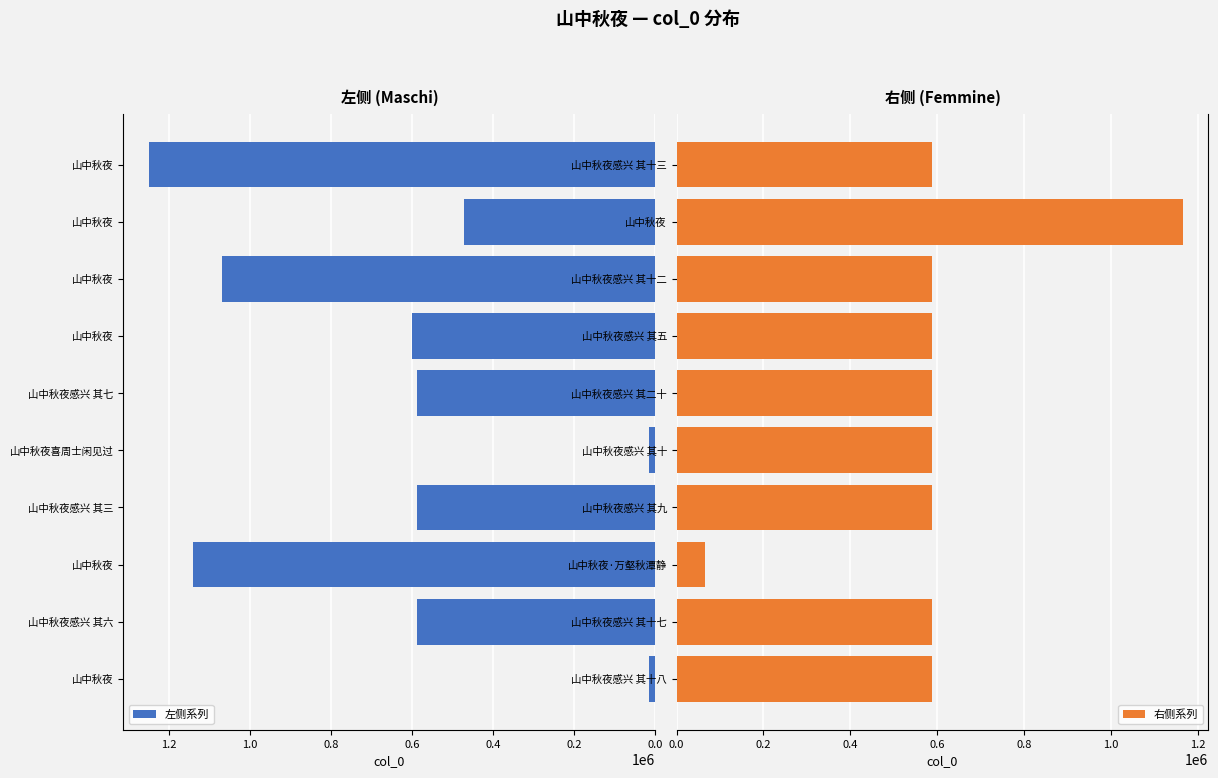

What is the sum of the 右侧系列 values at 山中秋夜感兴 其十二 and 山中秋夜感兴 其五?

1175665